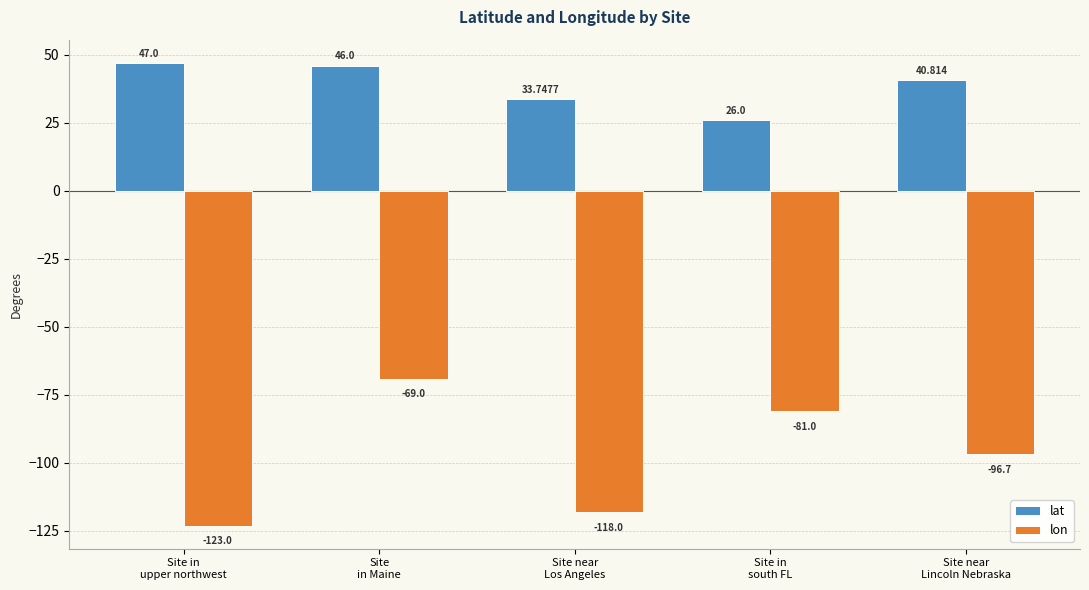

What is the value of the lon bar at the 3rd from the left?

-118.0